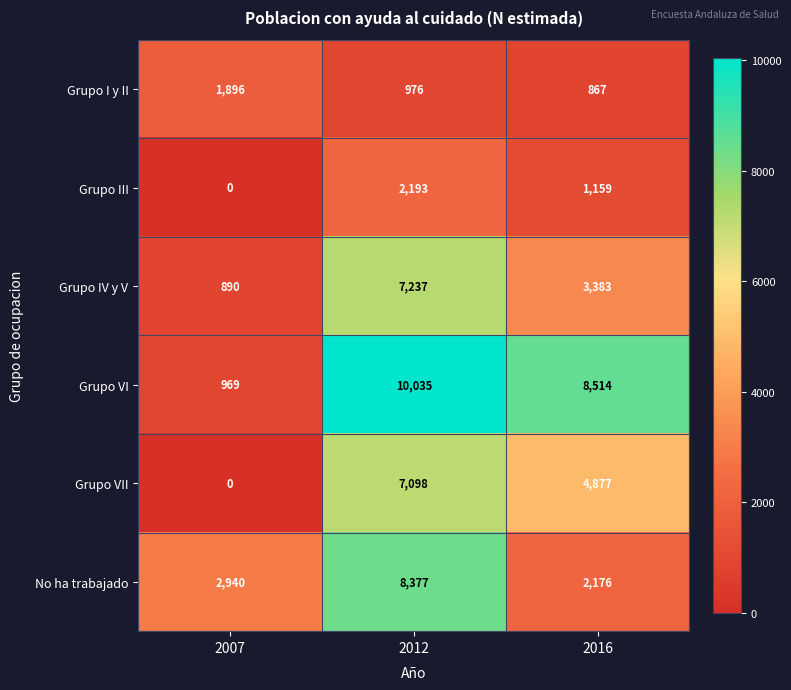

Reading left to right, extract all data points from this chart.

Grupo I y II: 2007=1896	2012=976	2016=867
Grupo III: 2007=0	2012=2193	2016=1159
Grupo IV y V: 2007=890	2012=7237	2016=3383
Grupo VI: 2007=969	2012=10035	2016=8514
Grupo VII: 2007=0	2012=7098	2016=4877
No ha trabajado: 2007=2940	2012=8377	2016=2176